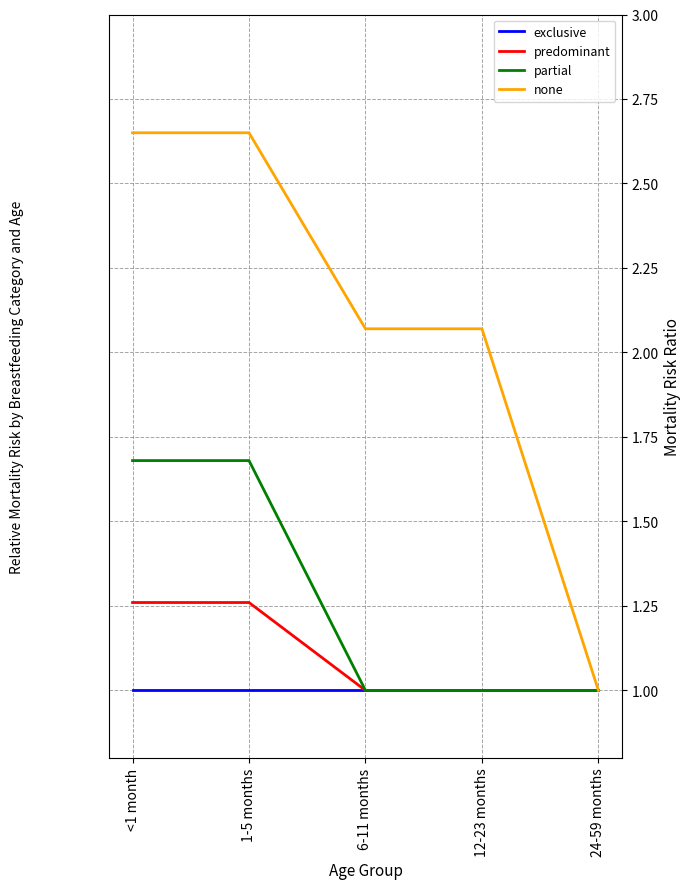

What is the smallest value displayed?

1.0